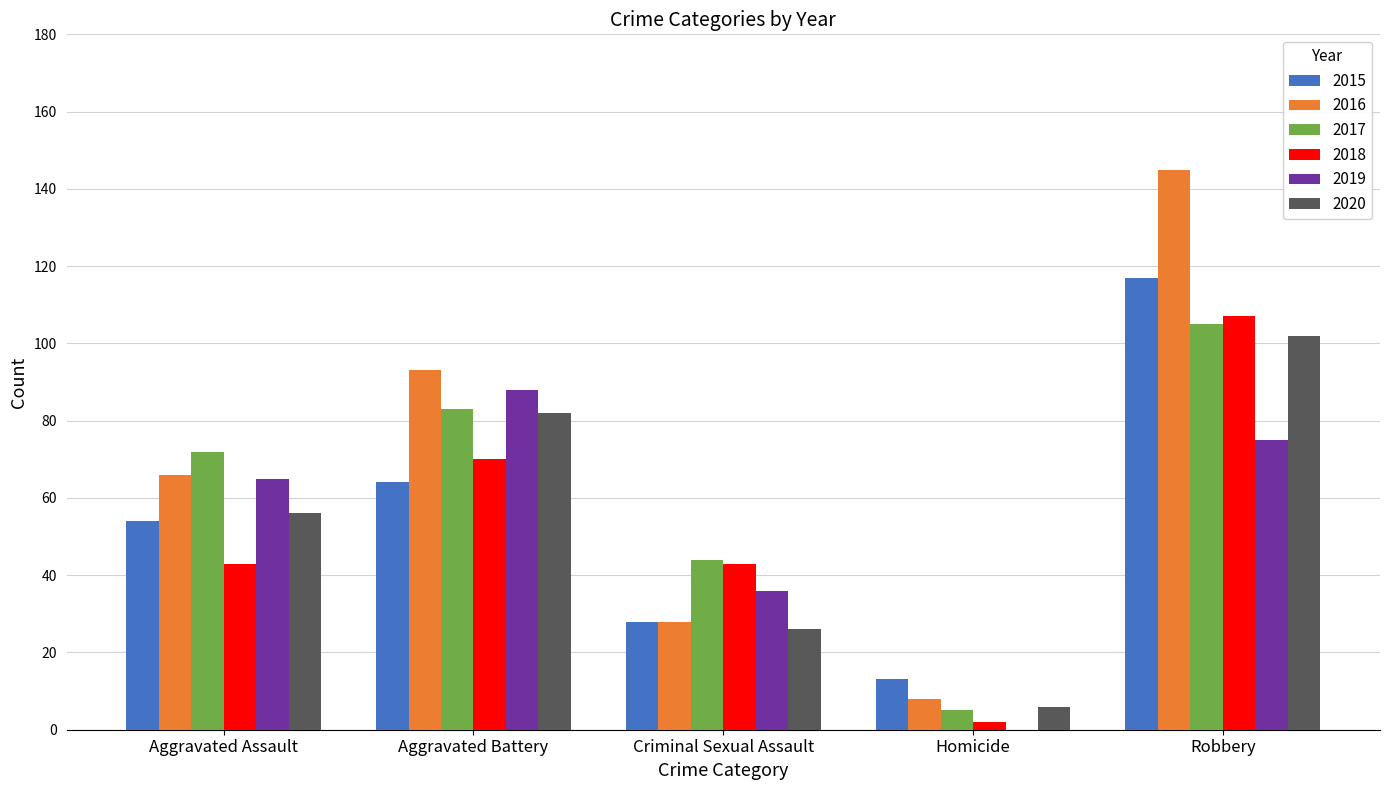

True or false: 2015 has a value of 76 at Aggravated Assault.

False